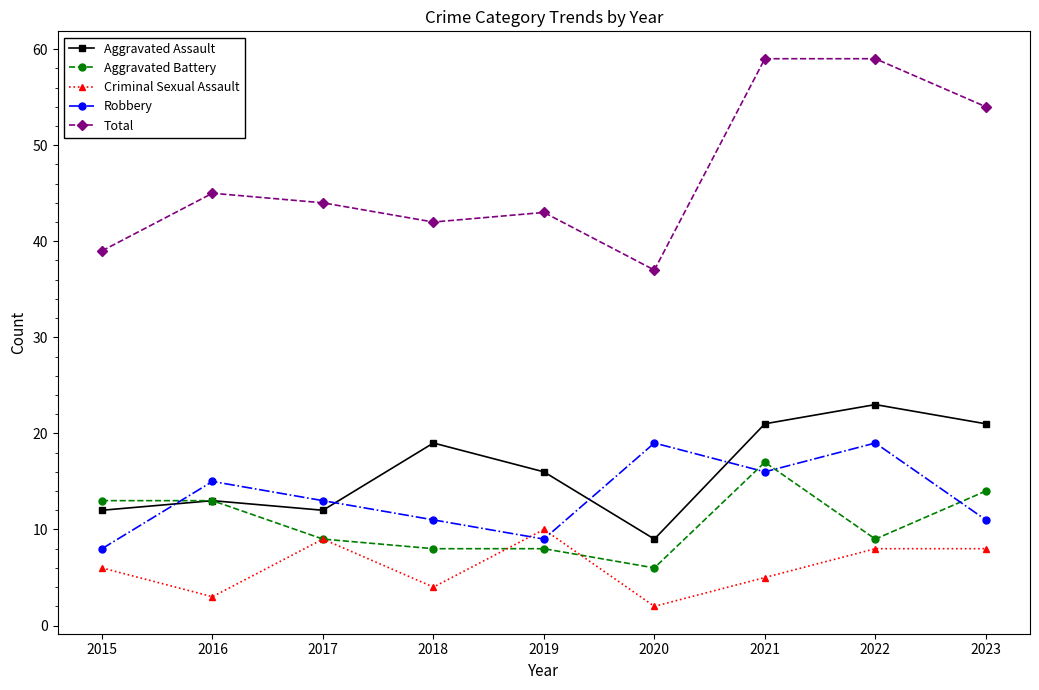

Reading left to right, list all the values displayed in this chart.

Aggravated Assault: 12	13	12	19	16	9	21	23	21
Aggravated Battery: 13	13	9	8	8	6	17	9	14
Criminal Sexual Assault: 6	3	9	4	10	2	5	8	8
Robbery: 8	15	13	11	9	19	16	19	11
Total: 39	45	44	42	43	37	59	59	54